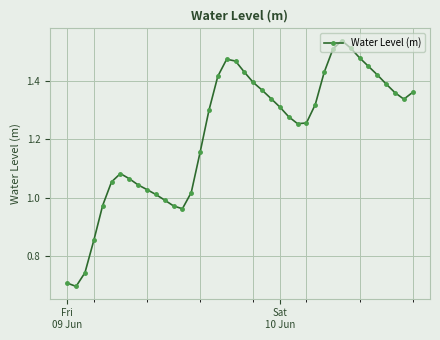

What is the difference between the maximum and second lowest values?

0.8